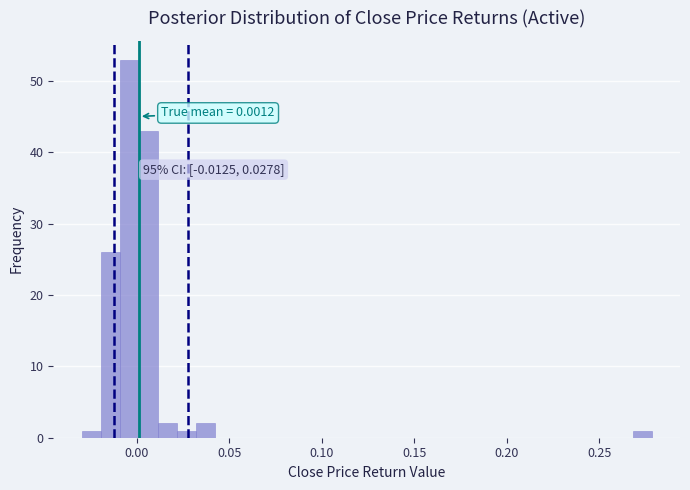

Read against the x-axis, roughly where is the centre of the tallest bar?

-0.005